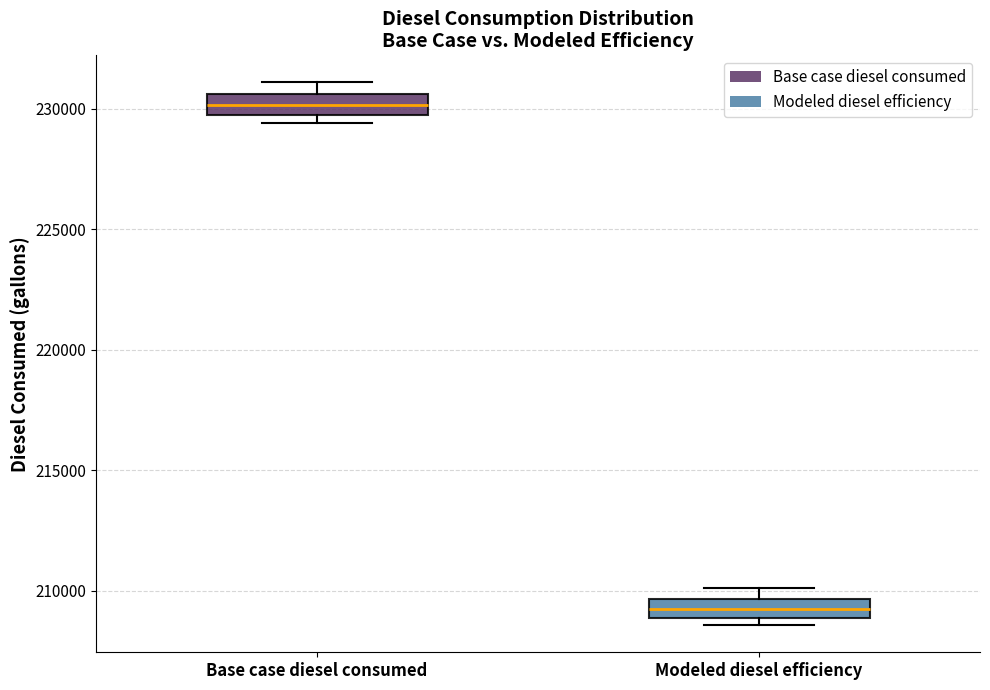

Which box has the highest median line?

Base case diesel consumed